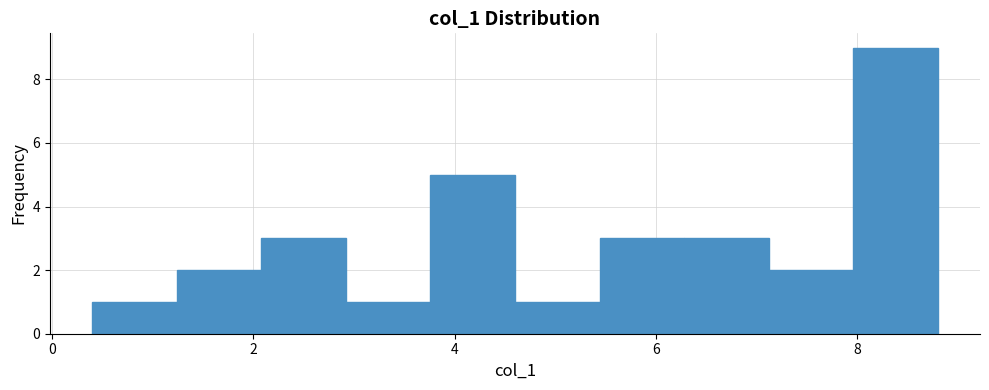

Over which range of the x-axis is the bar tallest?

7.96 to 8.80